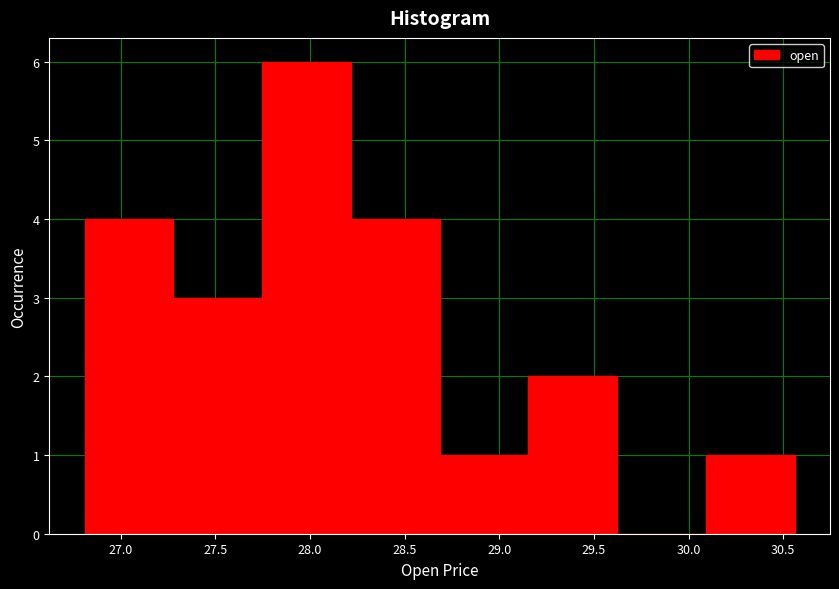

Which range on the x-axis has the tallest bar?

27.75 to 28.20